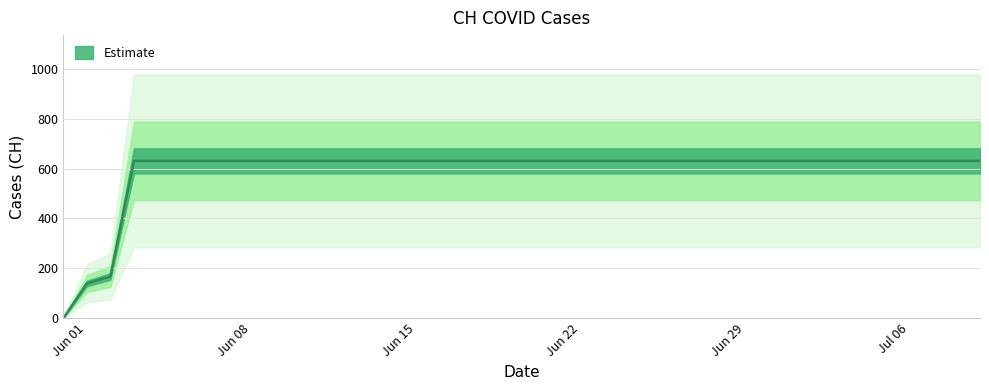

True or false: the data has more than 0 interior local peaks.

False